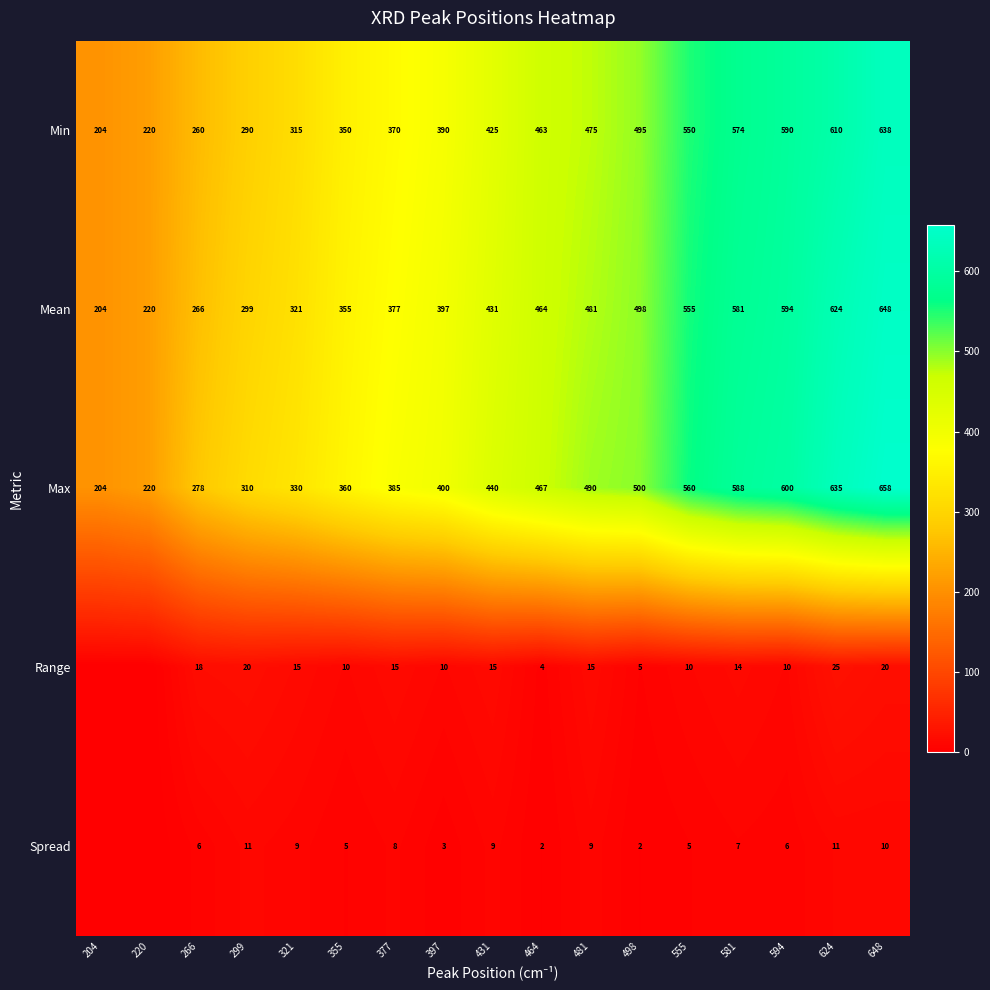

At how many categories does at least one series exceed 198?

17